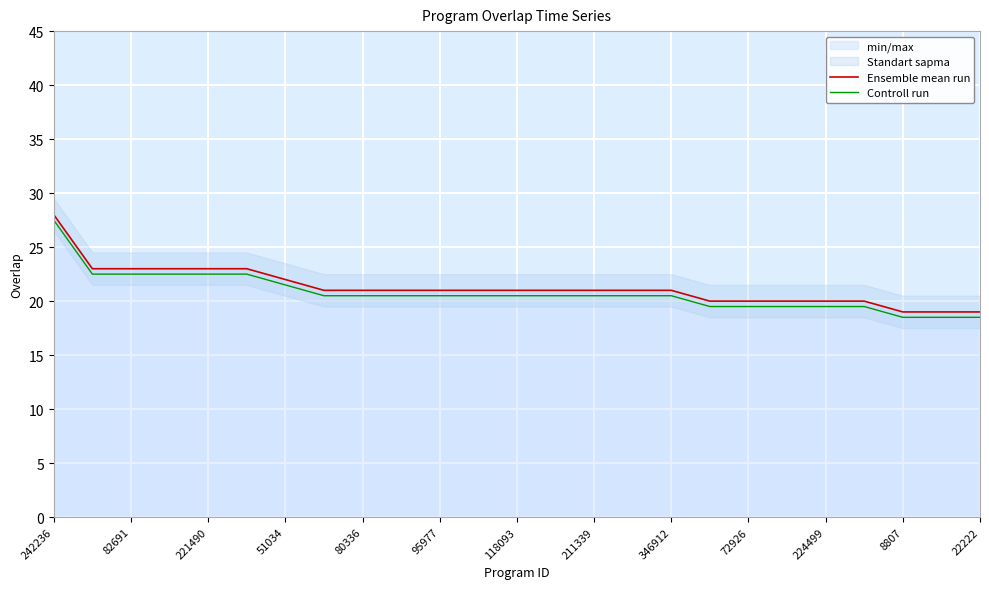

True or false: Controll run and Ensemble mean run intersect in this chart.

False